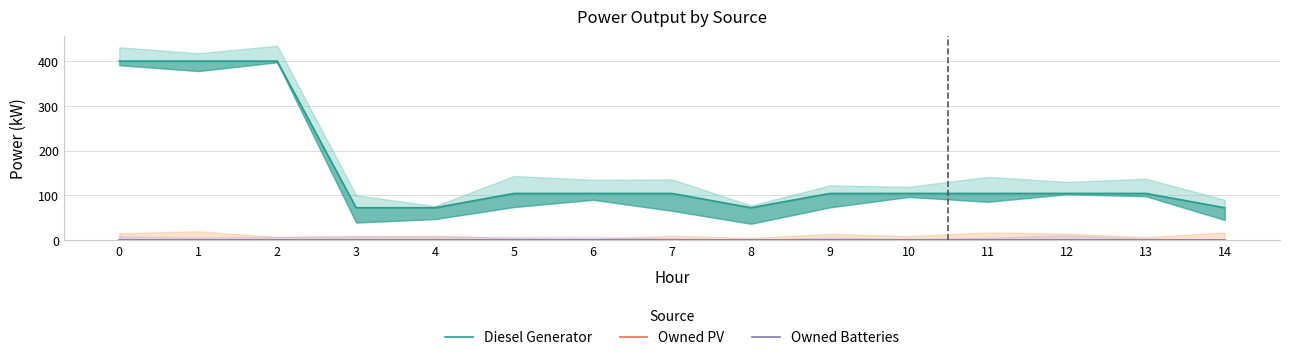

Reading right to left, extract all data points from this chart.

Diesel Generator: 72	104	104	104	104	104	72	104	104	104	72	72	400	400	400
Owned PV: 0	0	0	0	0	0	0	0	0	0	0	0	0	0	0
Owned Batteries: 0	0	0	0	0	0	0	0	0	0	0	0	0	0	0